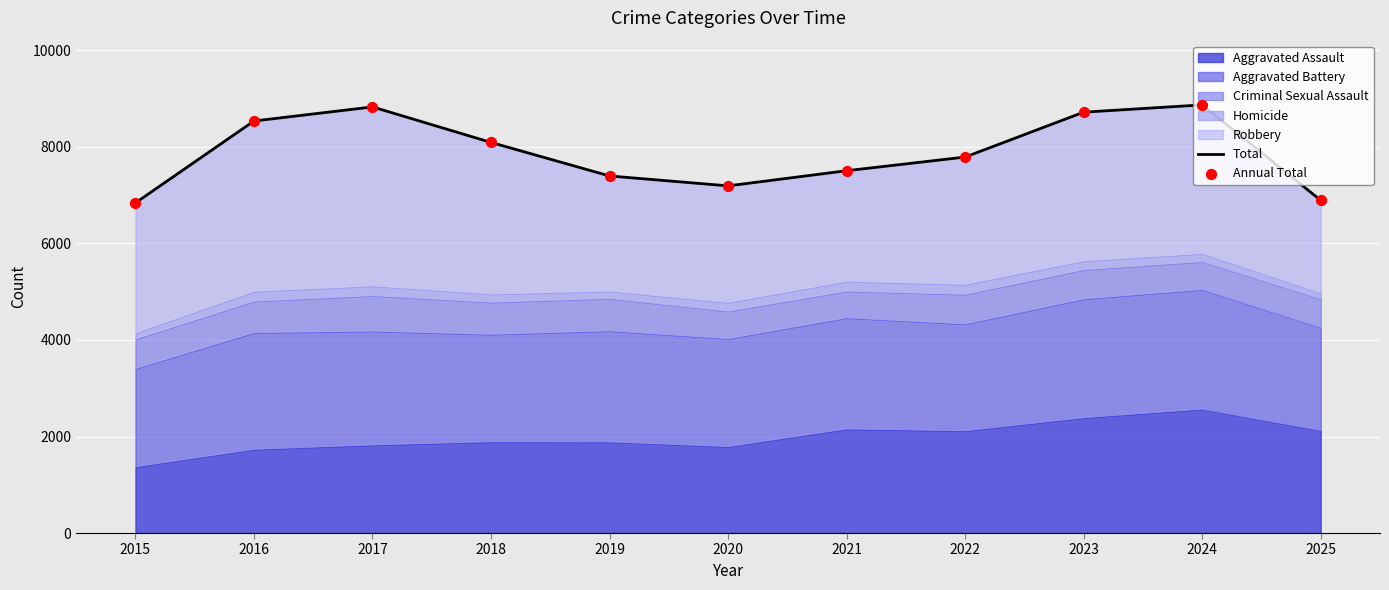

What is the maximum value for Aggravated Assault?

2567